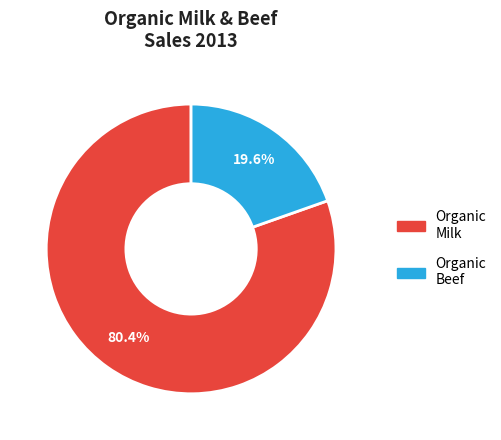

To the nearest percent, what is the difference between the largest and smallest slice percentages?

61%